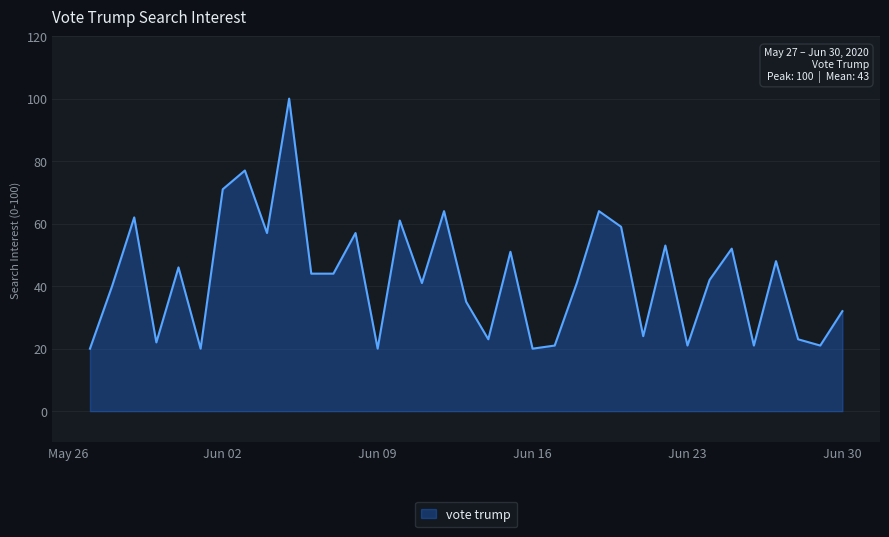

What is the minimum value shown in the chart?

20